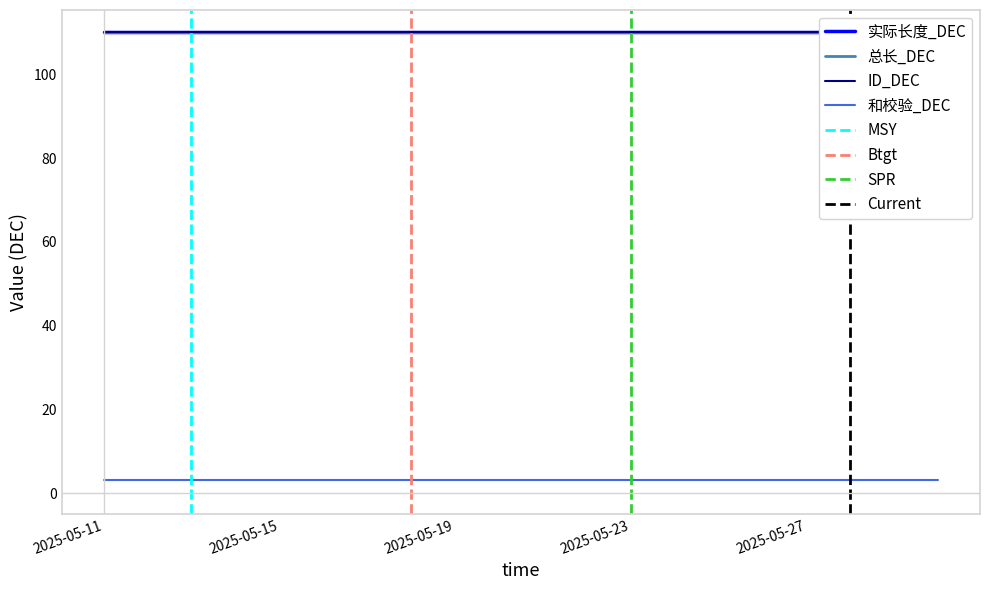

True or false: ID_DEC has a value of 110 at 2025-05-21.

True